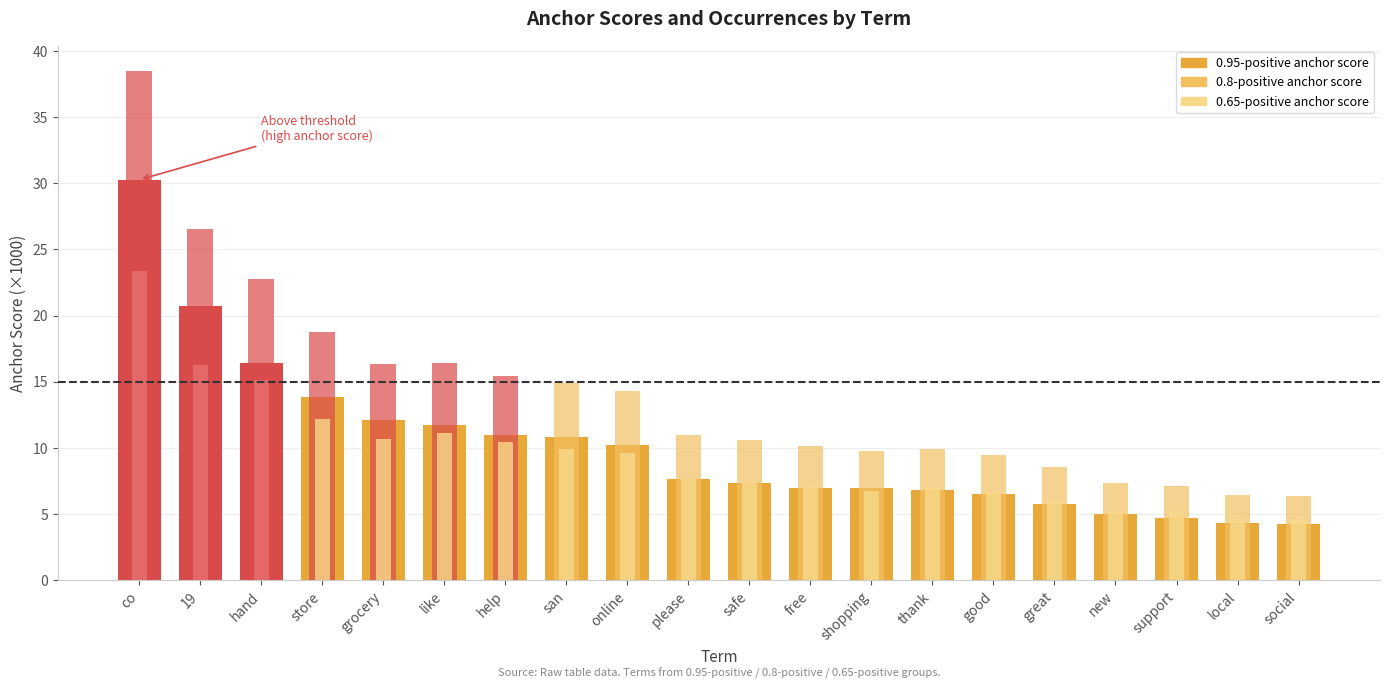

What is the label of the 2nd bar from the right?

local